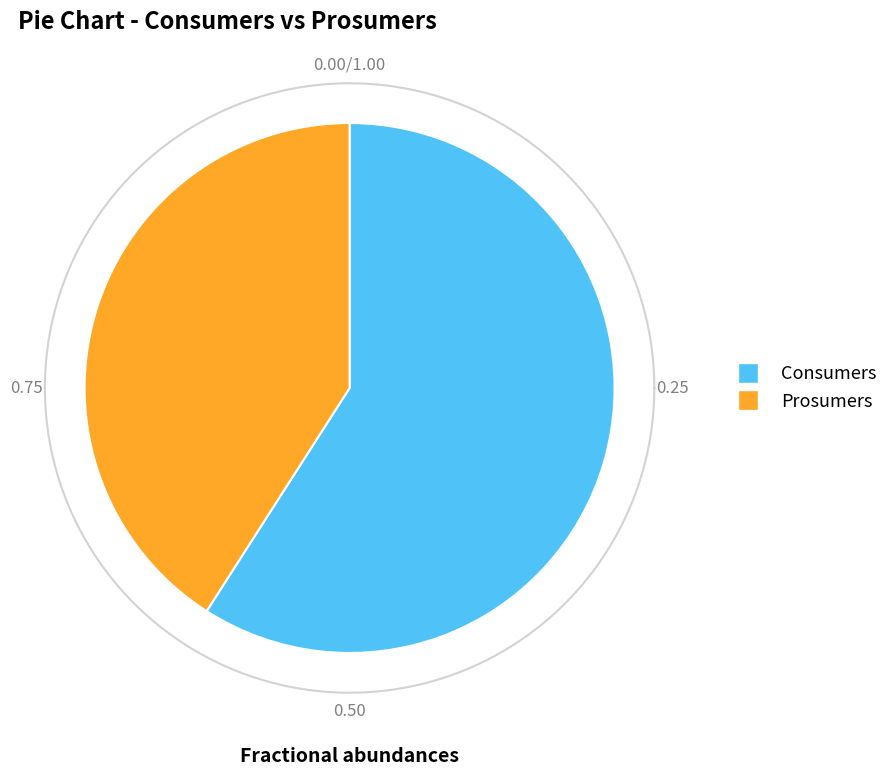

Is it true that Prosumers is 41% of the pie?

True